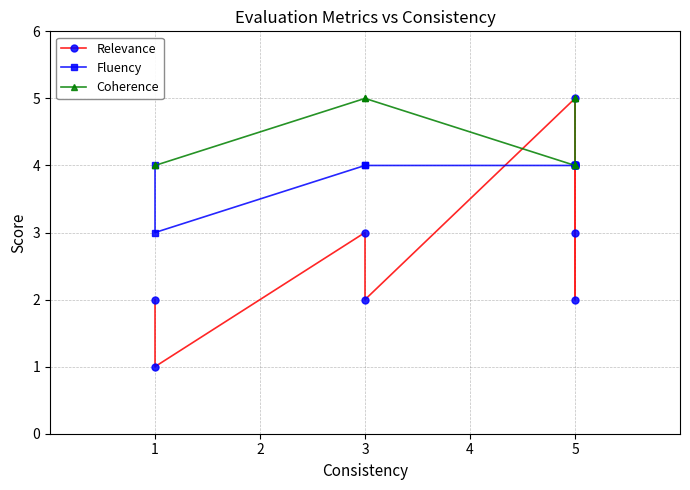

How many data points in Coherence are less than 5?

5